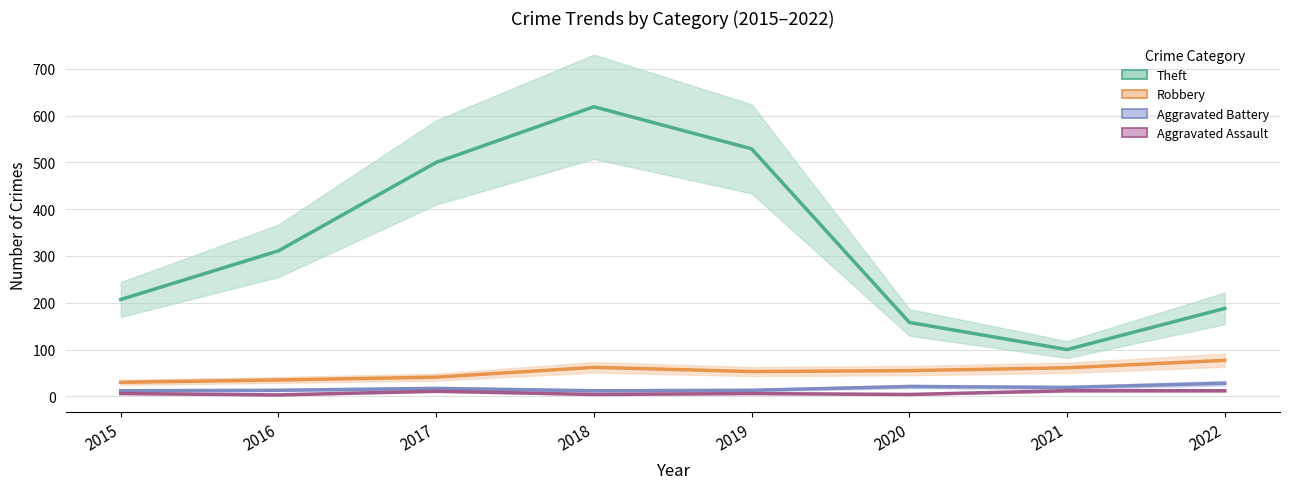

What is the maximum value shown in the chart?

619